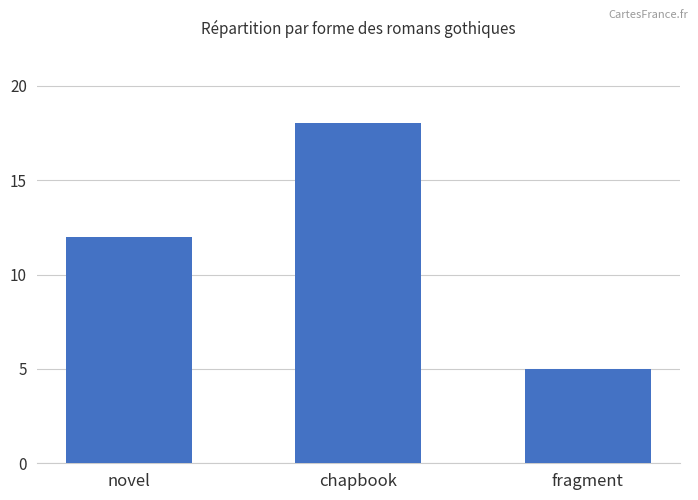

How many values are between 5 and 18?

3